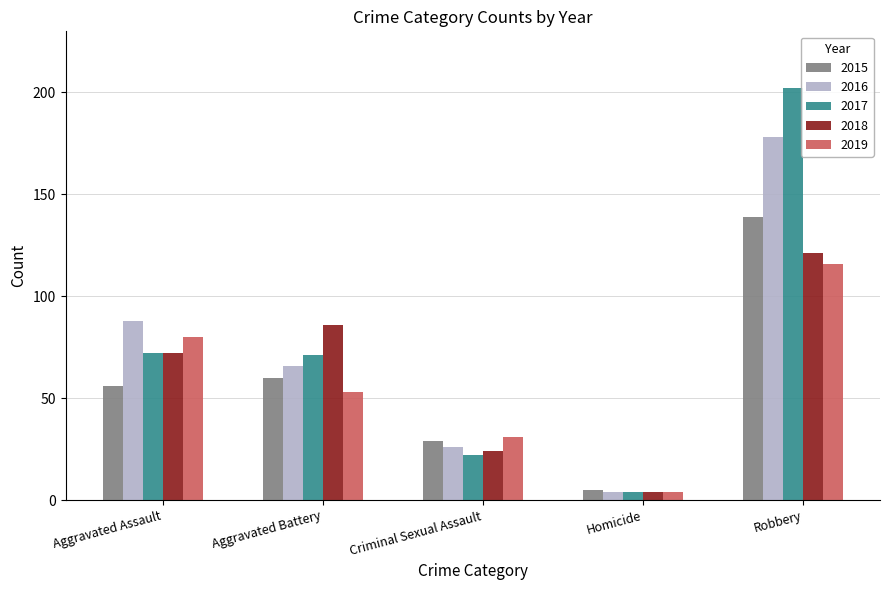

Reading right to left, extract all data points from this chart.

2015: Robbery=139	Homicide=5	Criminal Sexual Assault=29	Aggravated Battery=60	Aggravated Assault=56
2016: Robbery=178	Homicide=4	Criminal Sexual Assault=26	Aggravated Battery=66	Aggravated Assault=88
2017: Robbery=202	Homicide=4	Criminal Sexual Assault=22	Aggravated Battery=71	Aggravated Assault=72
2018: Robbery=121	Homicide=4	Criminal Sexual Assault=24	Aggravated Battery=86	Aggravated Assault=72
2019: Robbery=116	Homicide=4	Criminal Sexual Assault=31	Aggravated Battery=53	Aggravated Assault=80